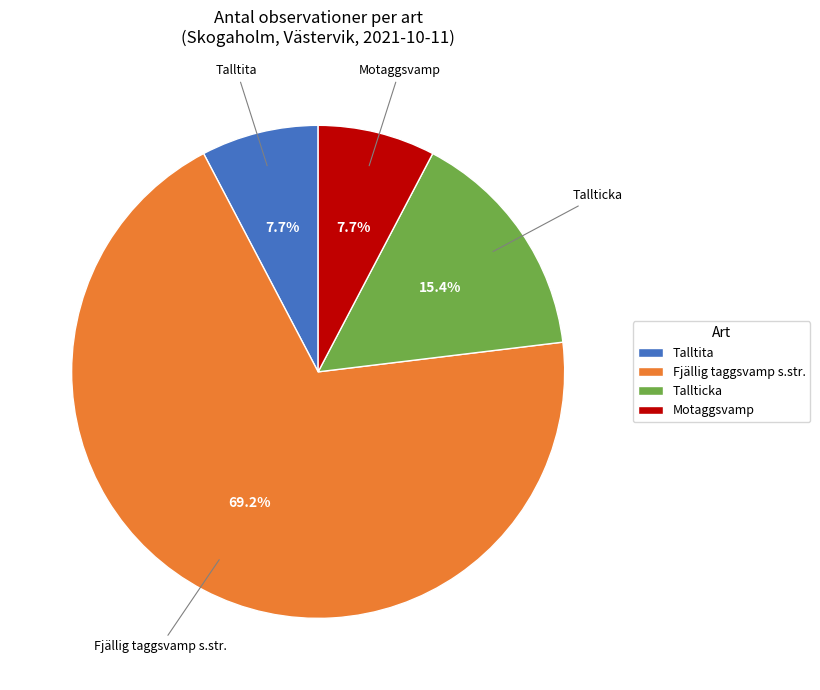

What is the largest slice in the pie chart?

Fjällig taggsvamp s.str.